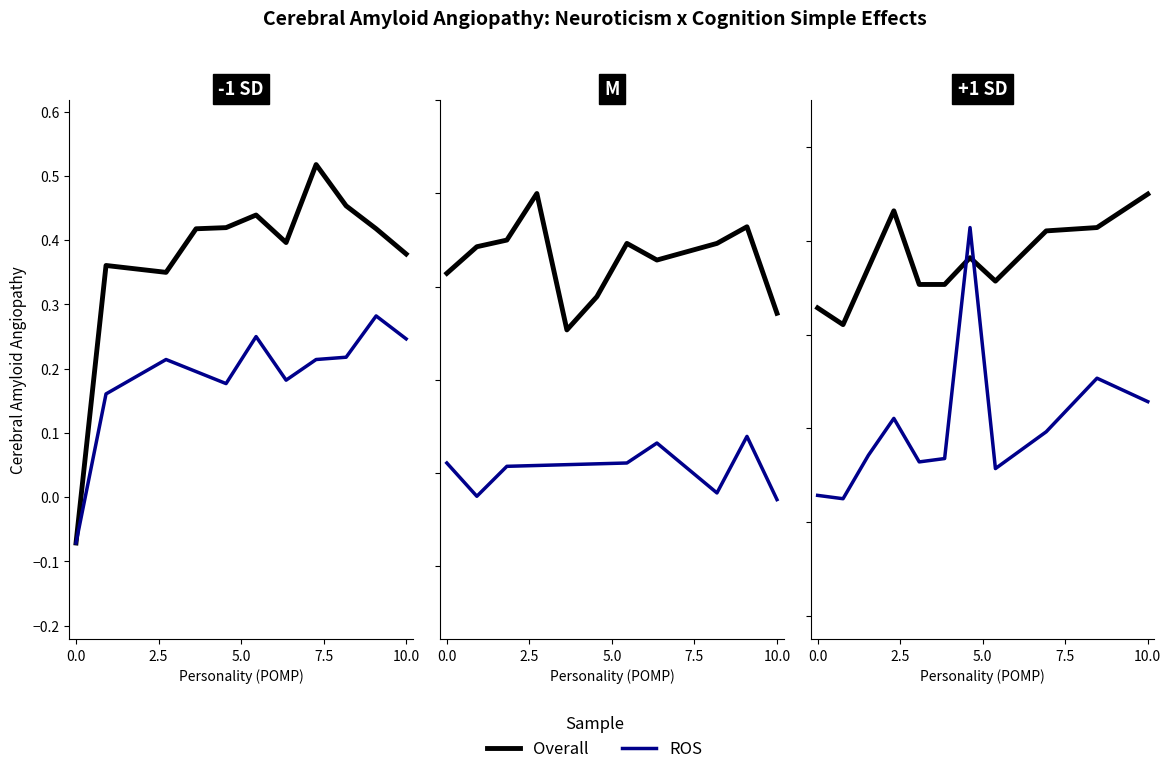

True or false: ROS and Overall intersect in this chart.

True